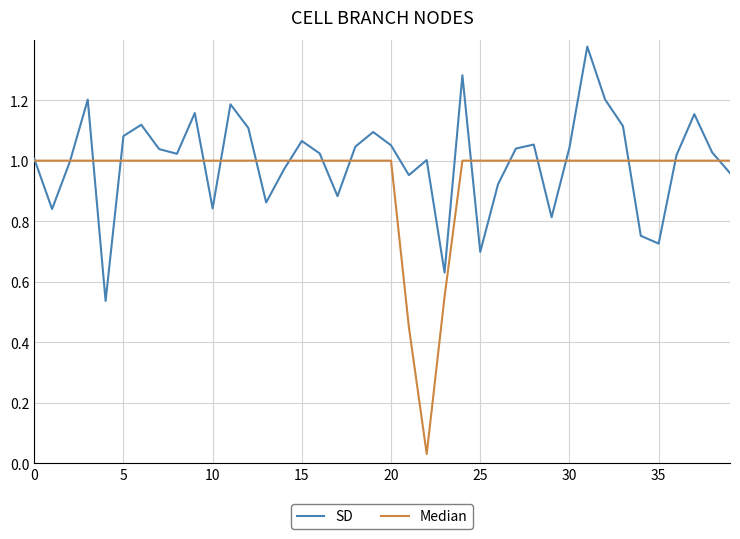

Which series has the largest range (max minus min)?

Median